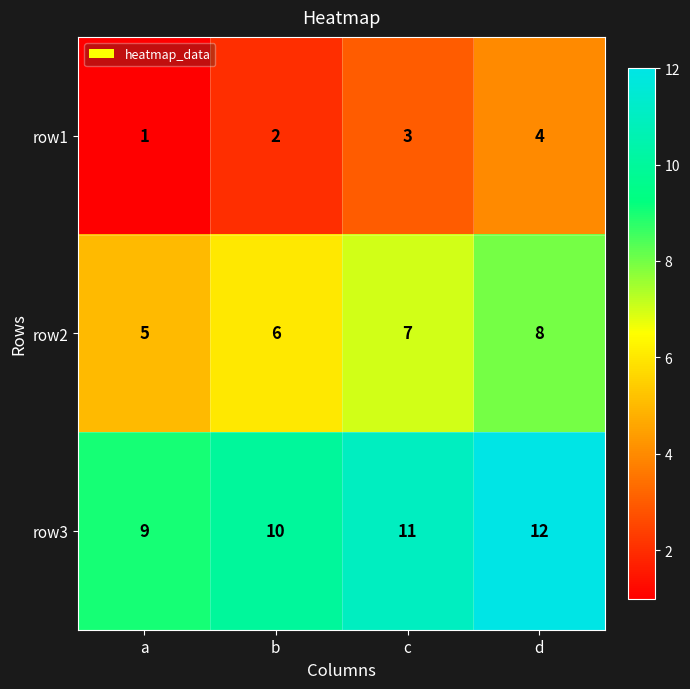

Reading left to right, list all the values displayed in this chart.

row1: a=1	b=2	c=3	d=4
row2: a=5	b=6	c=7	d=8
row3: a=9	b=10	c=11	d=12